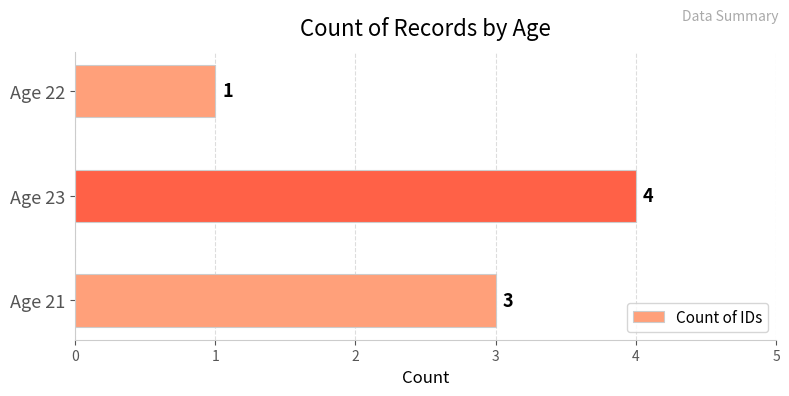

Is it true that the value at Age 21 is 1?

False